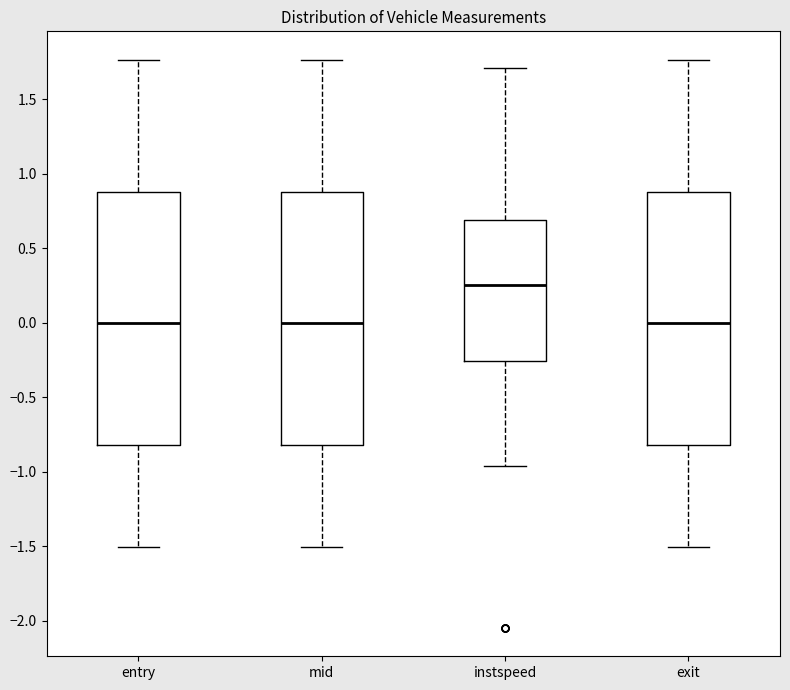

Where does the median line of the box for entry sit on the y-axis? The values are not printed on the chart, so give them approximately, as read against the axis.

0.00